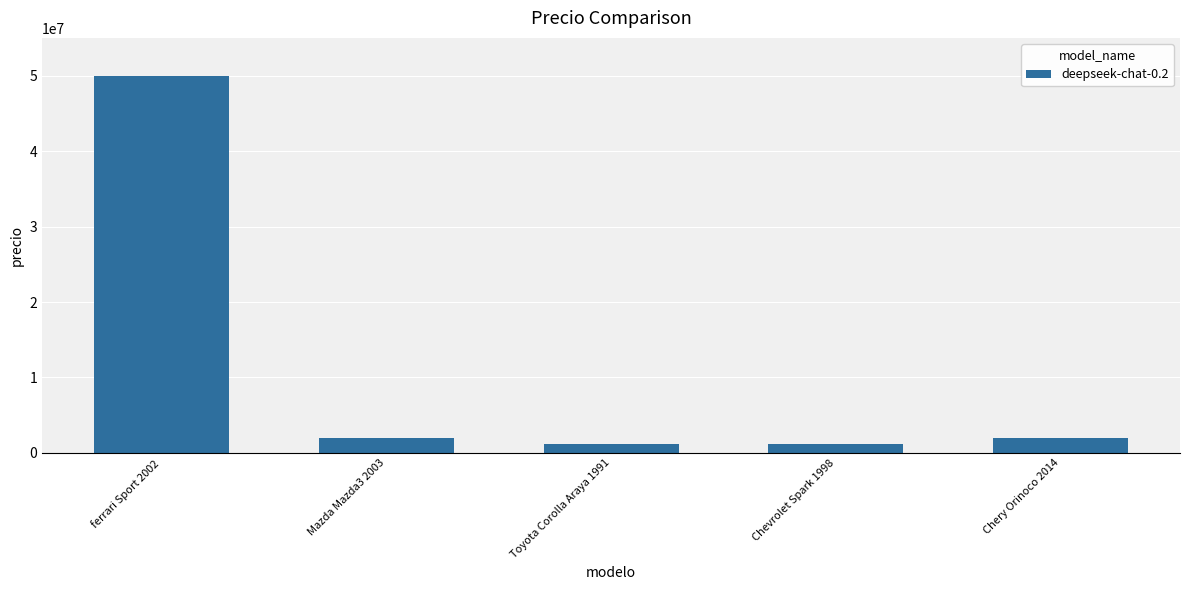

The value at Mazda Mazda3 2003 is 2000000. True or false?

True